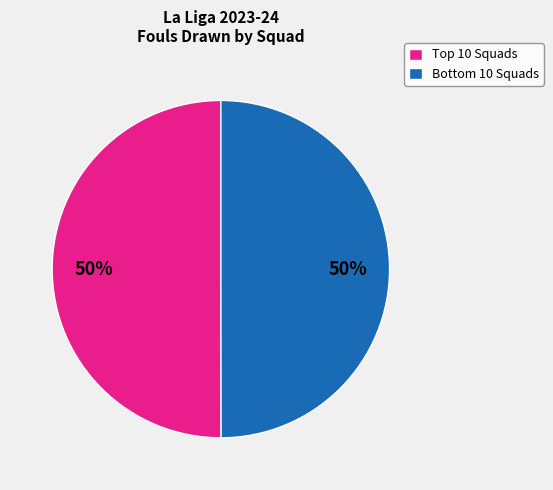

To the nearest percent, what is the average slice percentage?

50%